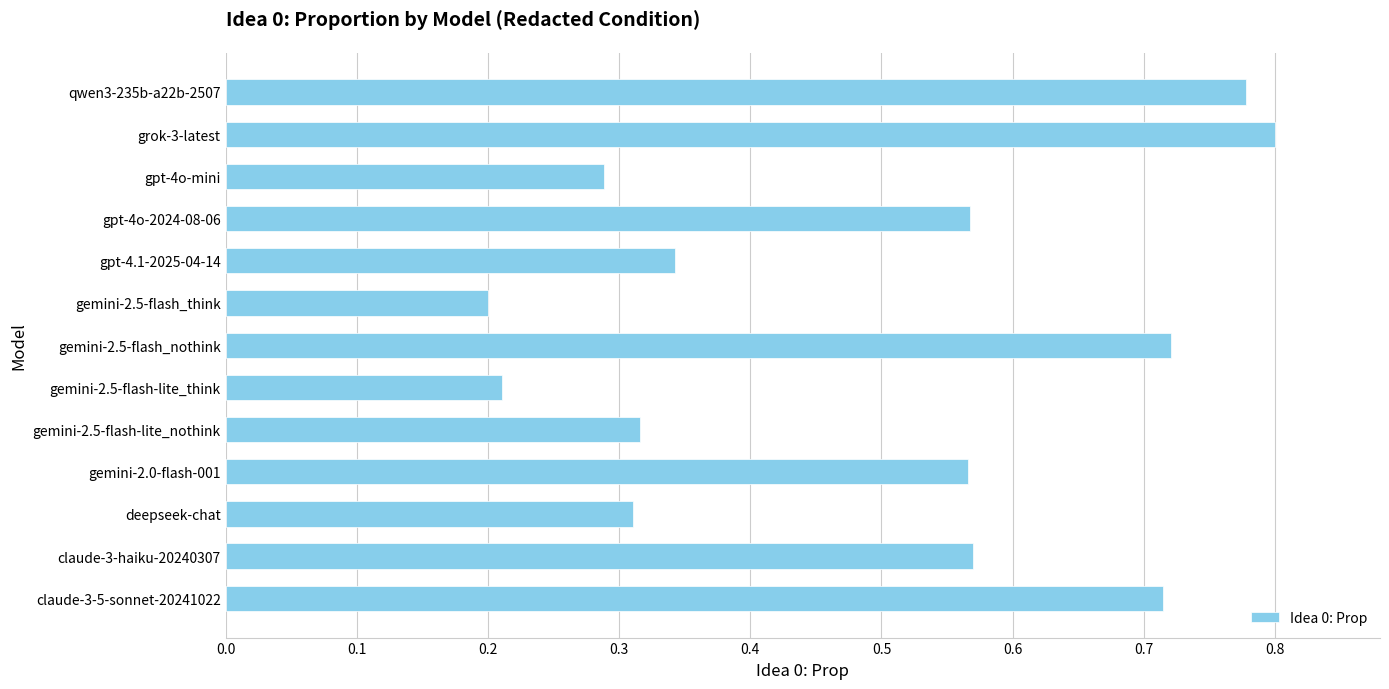

What is the change in value from gemini-2.5-flash-lite_think to gpt-4.1-2025-04-14?

+0.1